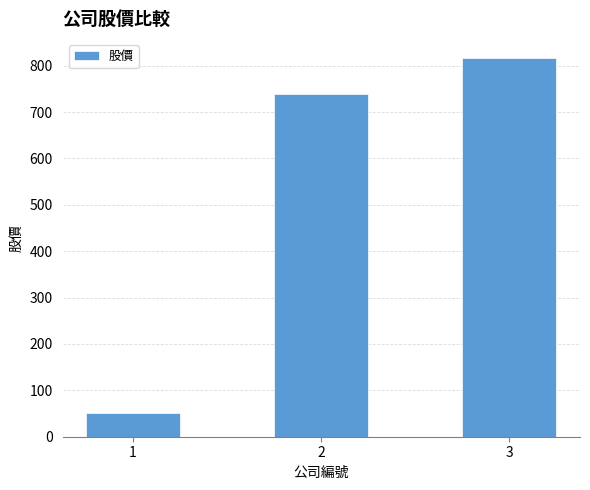

What is the value of the 3rd bar from the left?

817.0